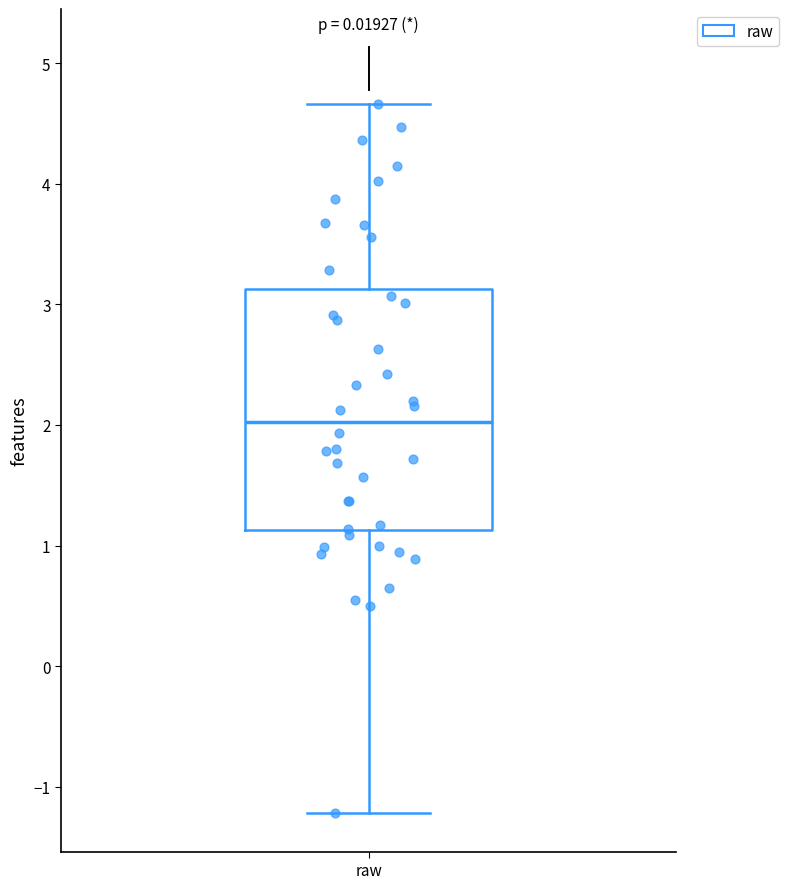

Read this box plot against the y-axis: the position of the median line, the range covered by the box, and the ends of both whiskers. The values are not printed on the chart, so give them approximately, as read against the axis.

median 2.0, box 1.1 to 3.1, whiskers -1.2 to 4.7